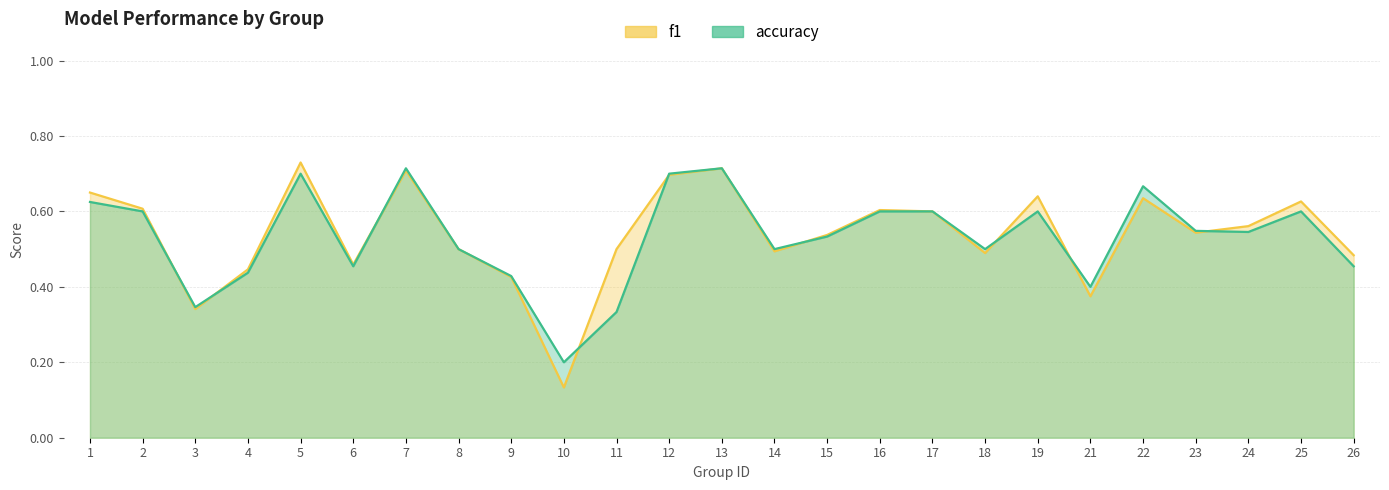

Where is f1 nearest to the value 0?

10